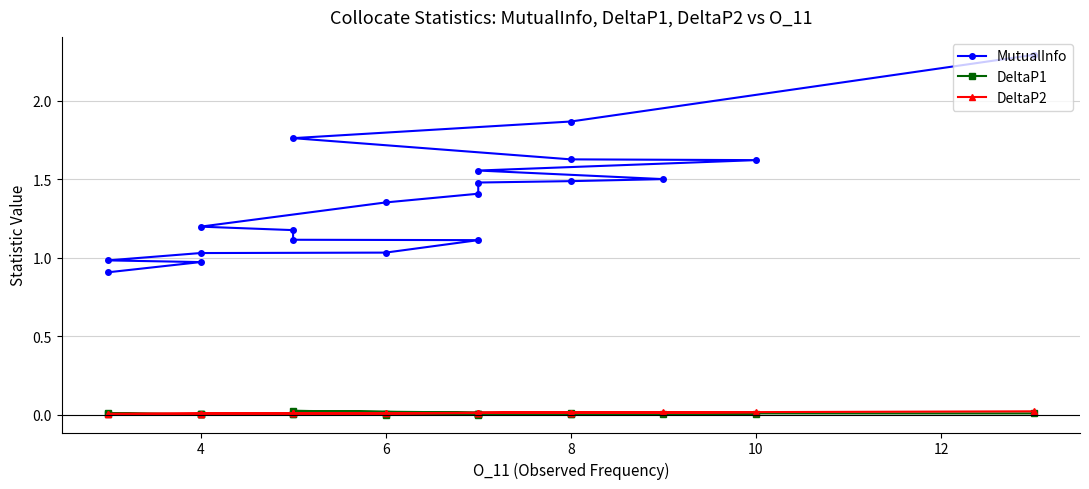

Is the value of DeltaP1 at 12 greater than the value of DeltaP2 at 12?

No